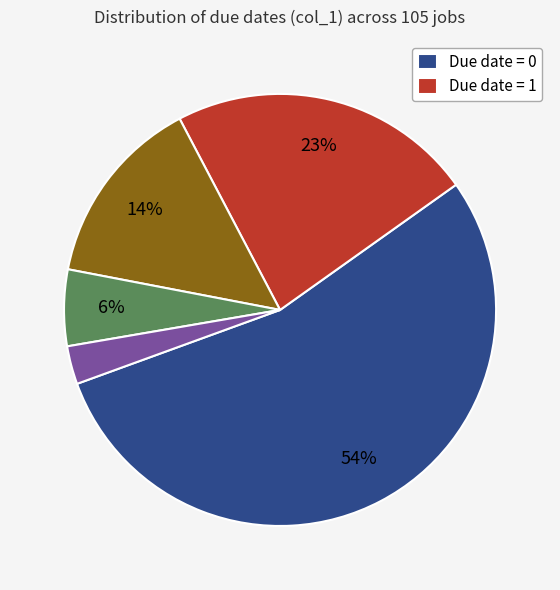

Is there any slice that represents more than half of the pie?

Yes